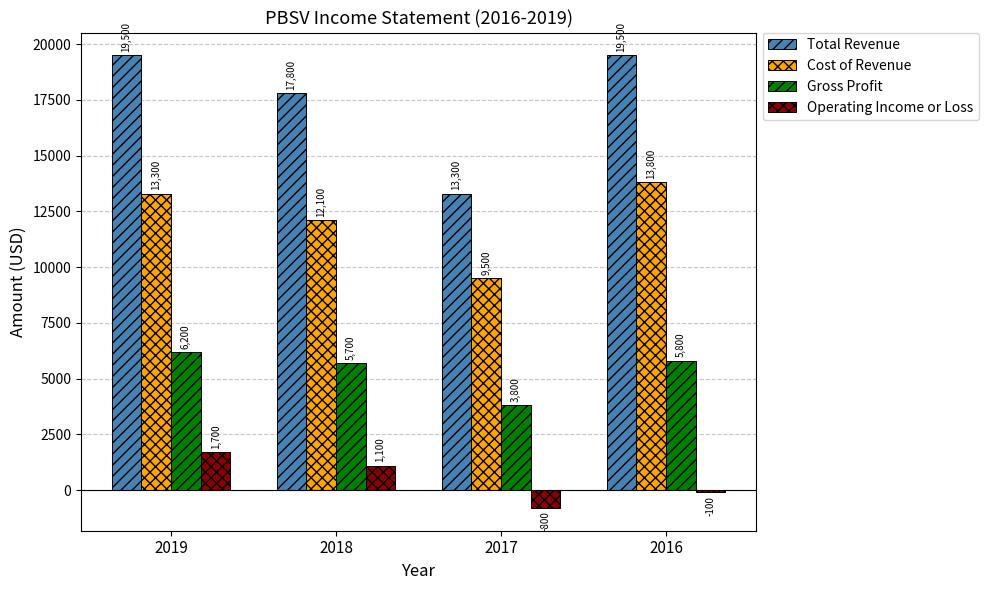

What is the difference between the highest and lowest values at 2017?

14100